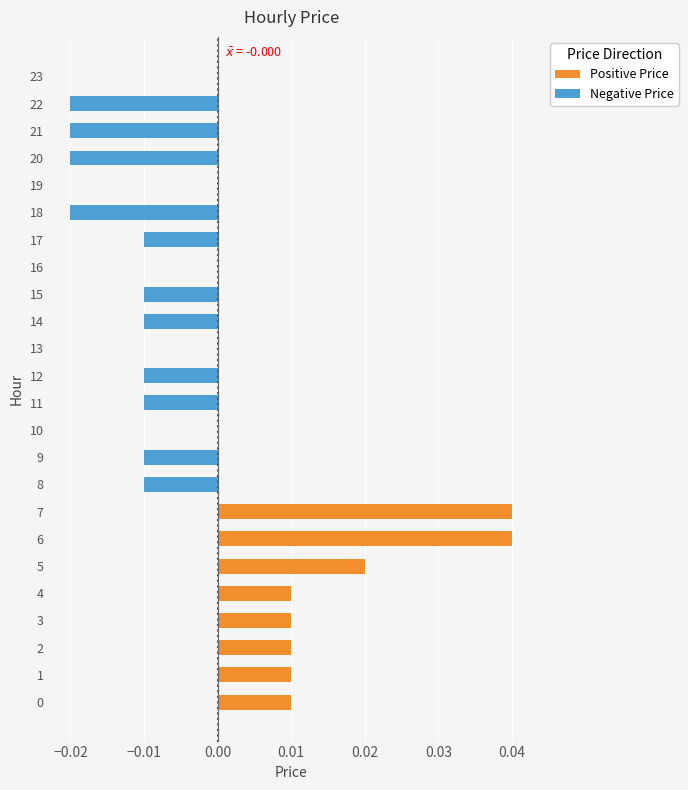

Count the number of data series in this chart.

1